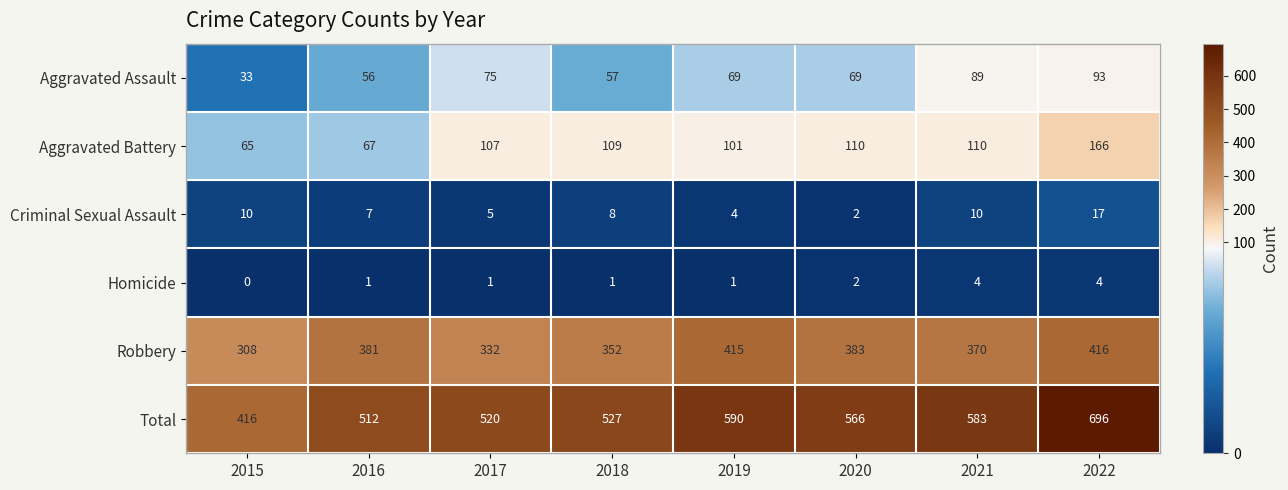

What is the average value of the Criminal Sexual Assault series?

8